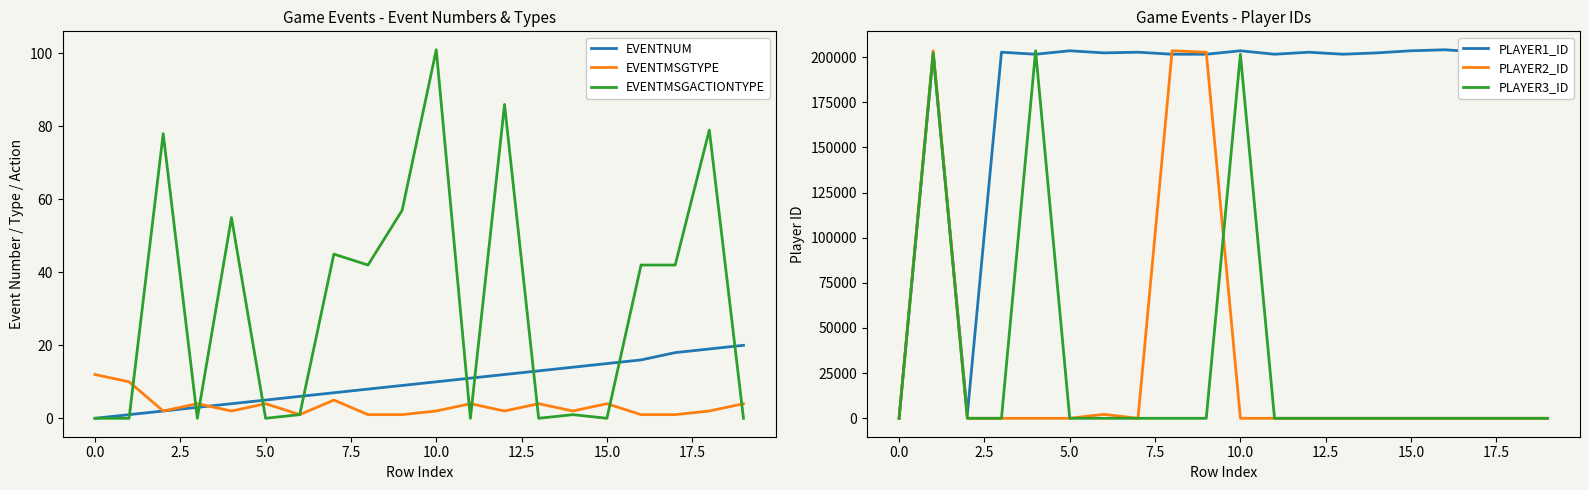

True or false: EVENTNUM and PLAYER1_ID intersect in this chart.

False